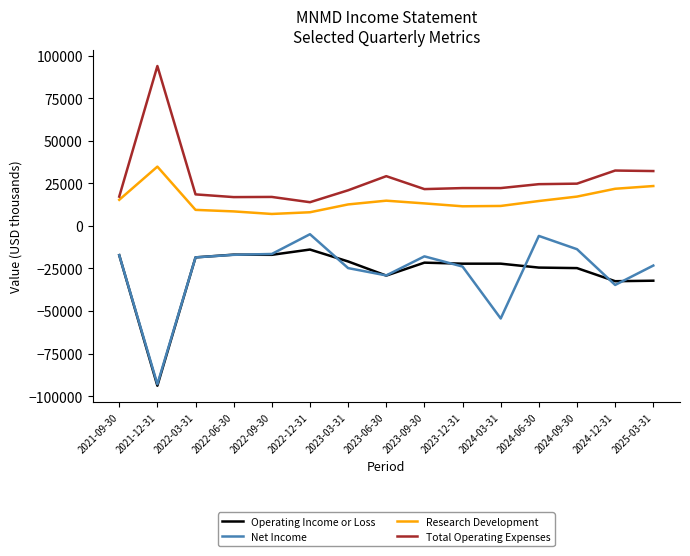

Which category has the highest value in the Research Development series?

2021-12-31